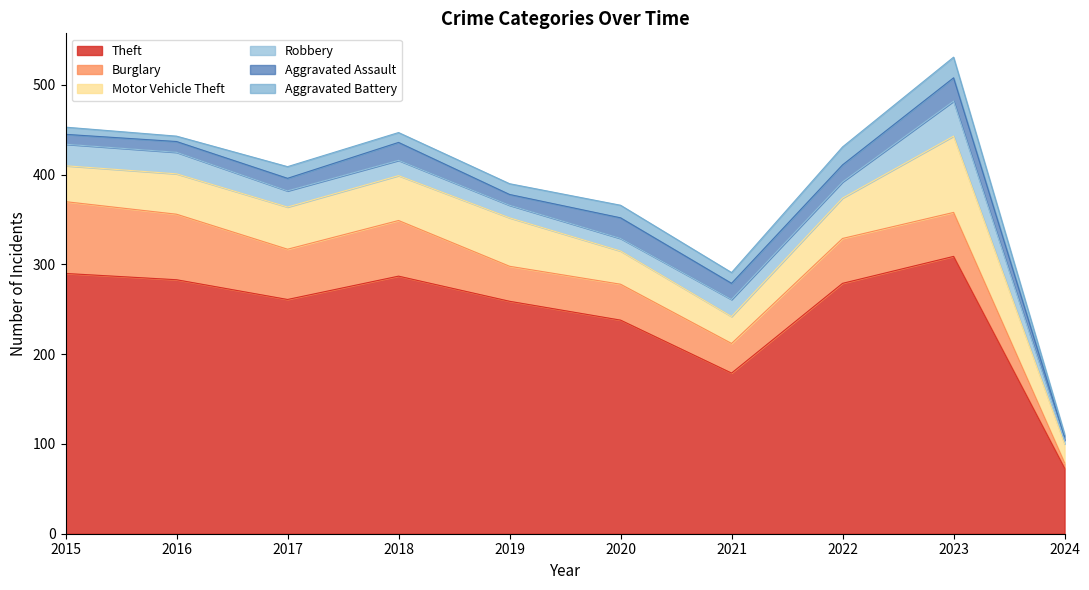

What is the sum of the Theft values at 2019 and 2020?

497